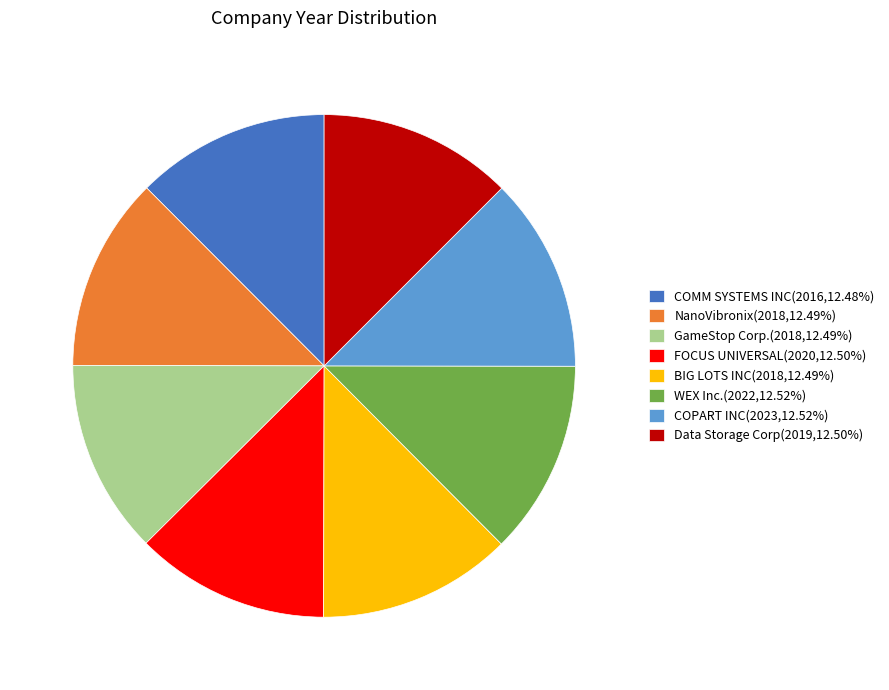

How many segments does this pie chart have?

8